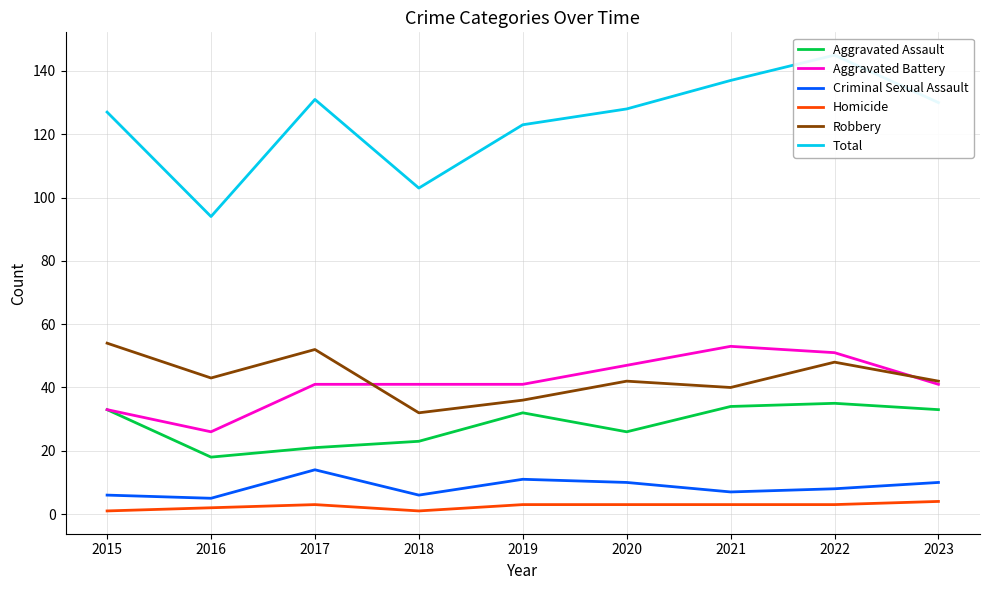

How many lines are shown in the chart?

6